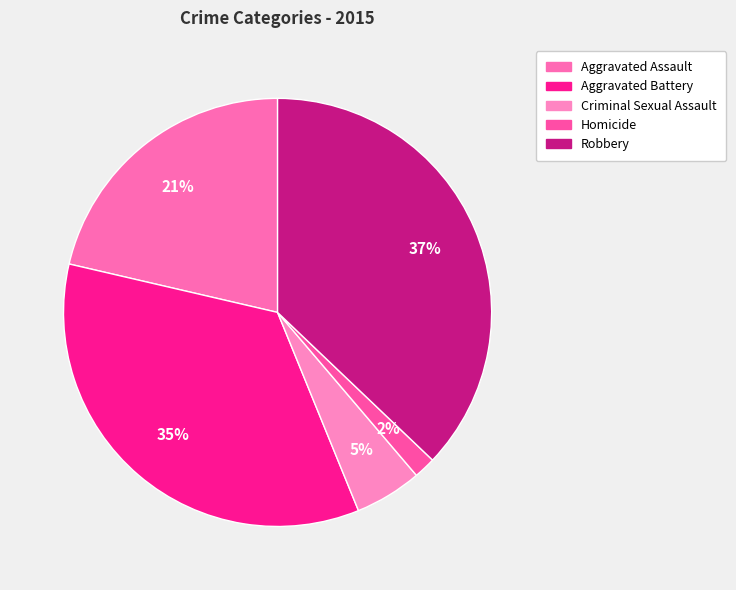

Combined, do Homicide and Aggravated Battery account for over 50%?

No